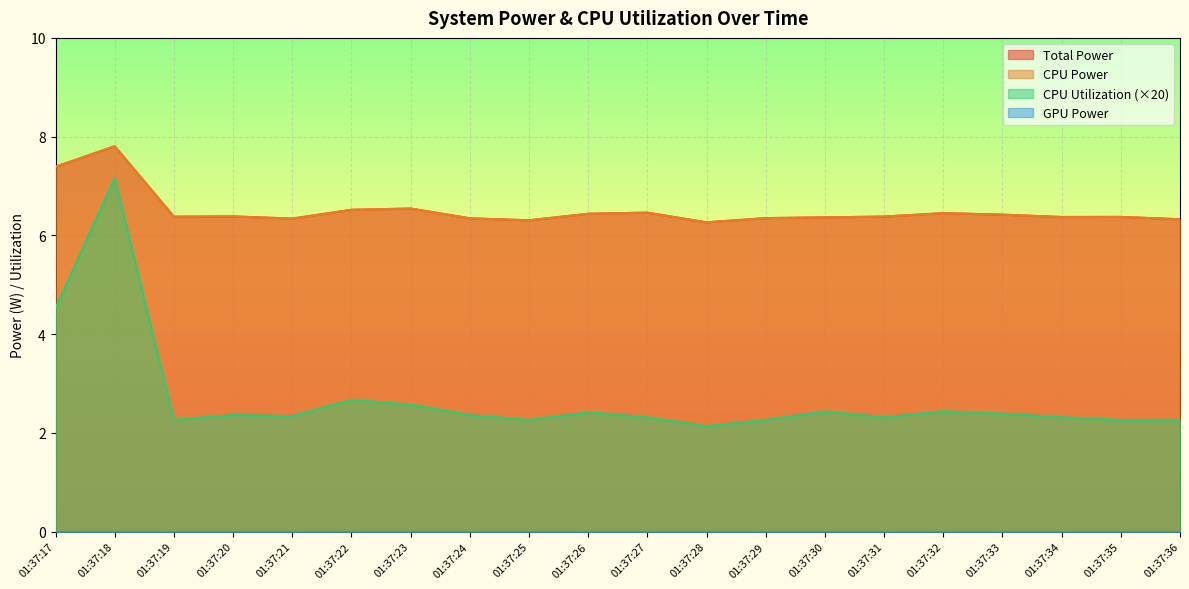

What is the difference between the second highest and second lowest values in the CPU Power series?

1.1